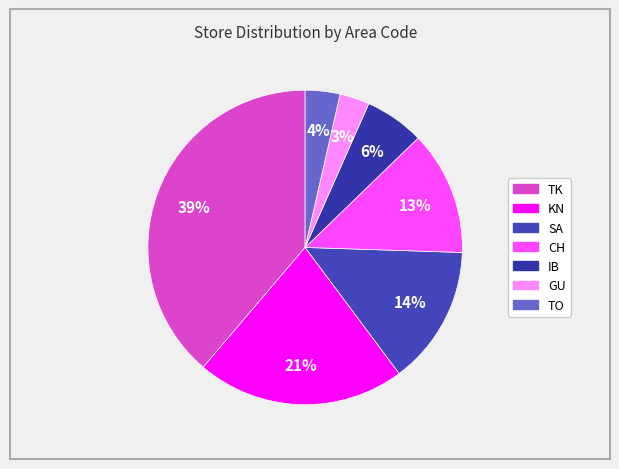

Count the number of slices in the pie.

7